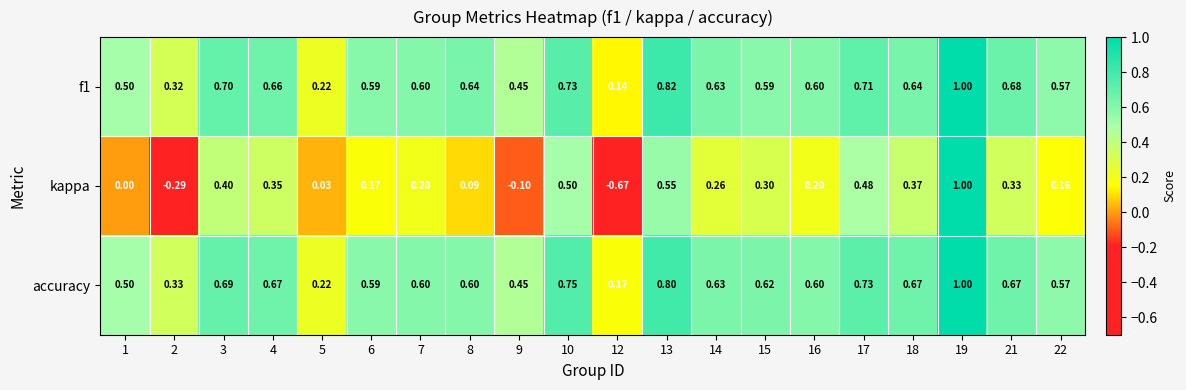

Between 7 and 17, which series saw the biggest shift?

kappa